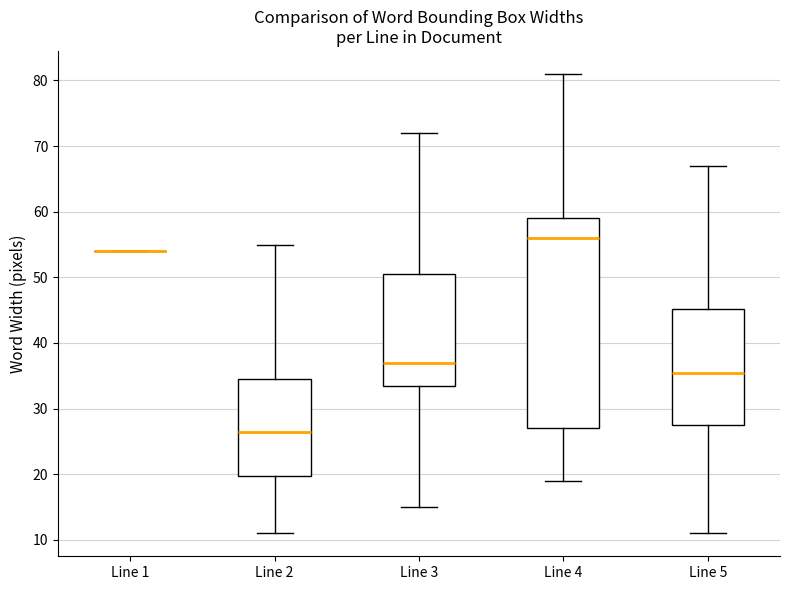

Where does the median line of the box for Line 5 sit on the y-axis? The values are not printed on the chart, so give them approximately, as read against the axis.

36